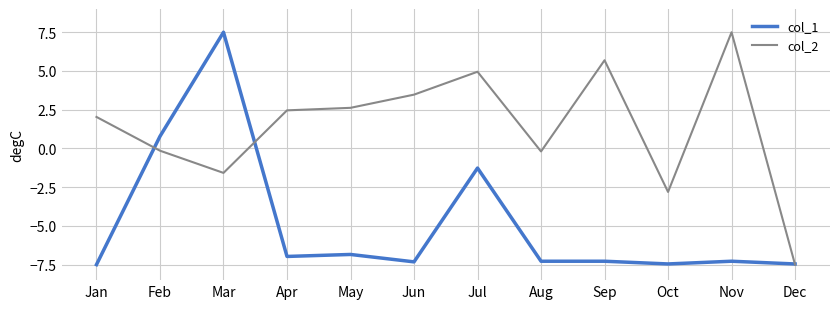

What is the maximum value shown in the chart?

7.5